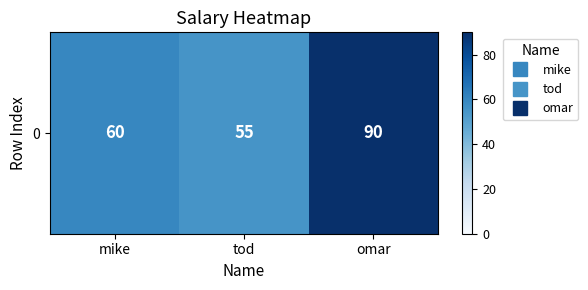

What is the maximum value shown in the chart?

90